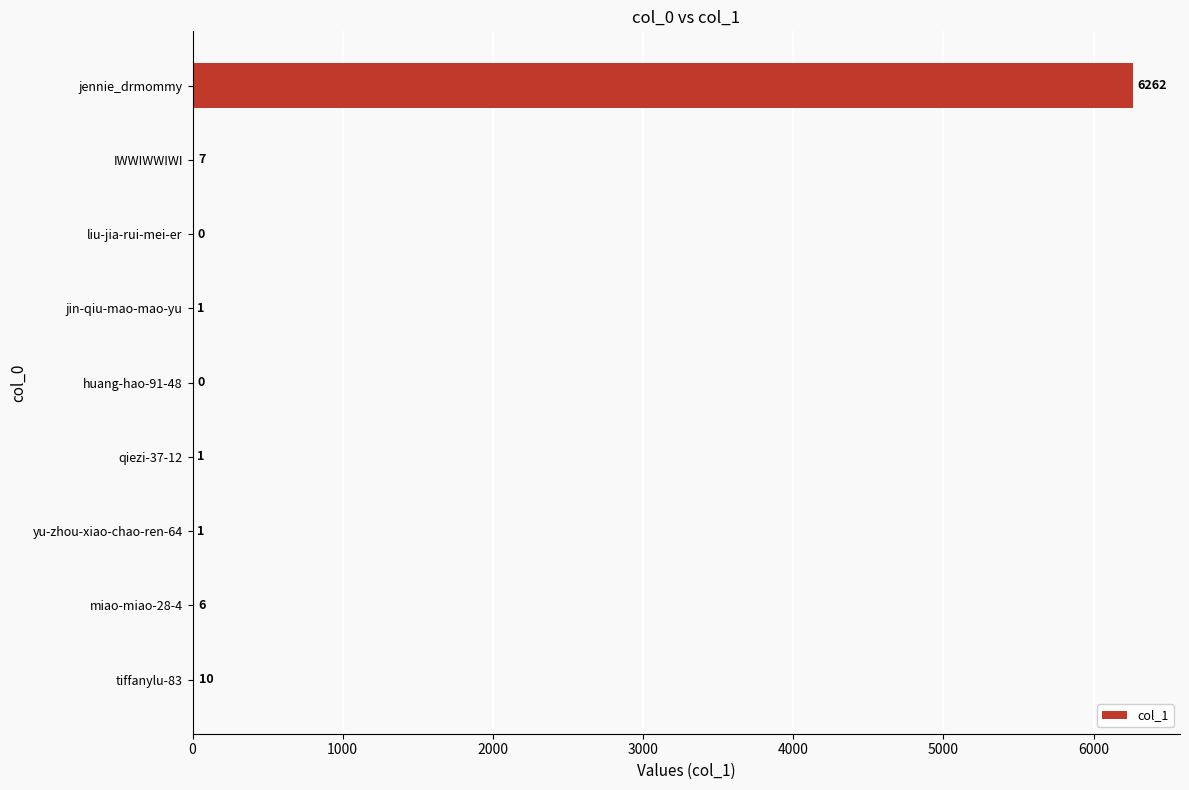

The chart shows a value of 1 at jin-qiu-mao-mao-yu. True or false?

True